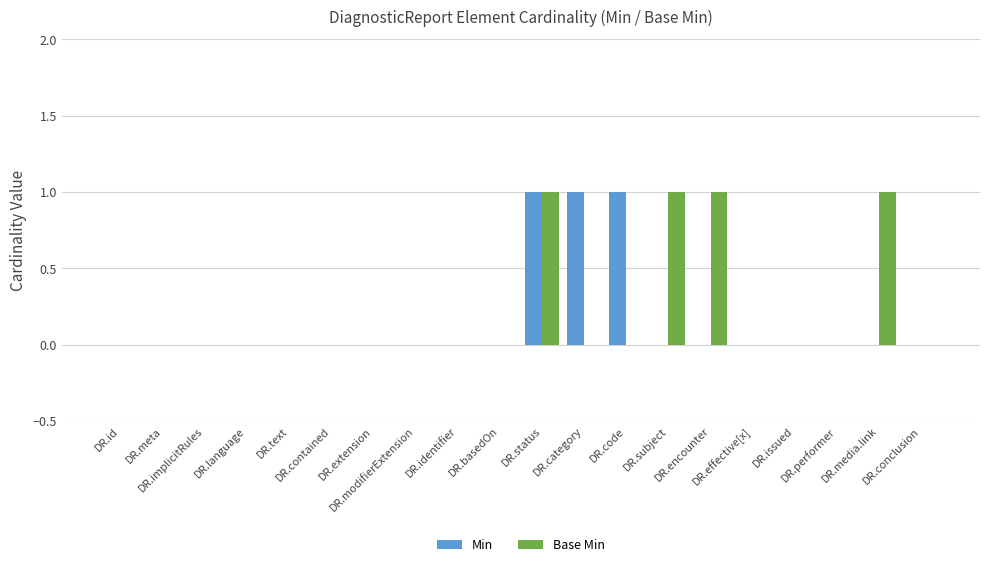

How many distinct data groups are displayed?

2